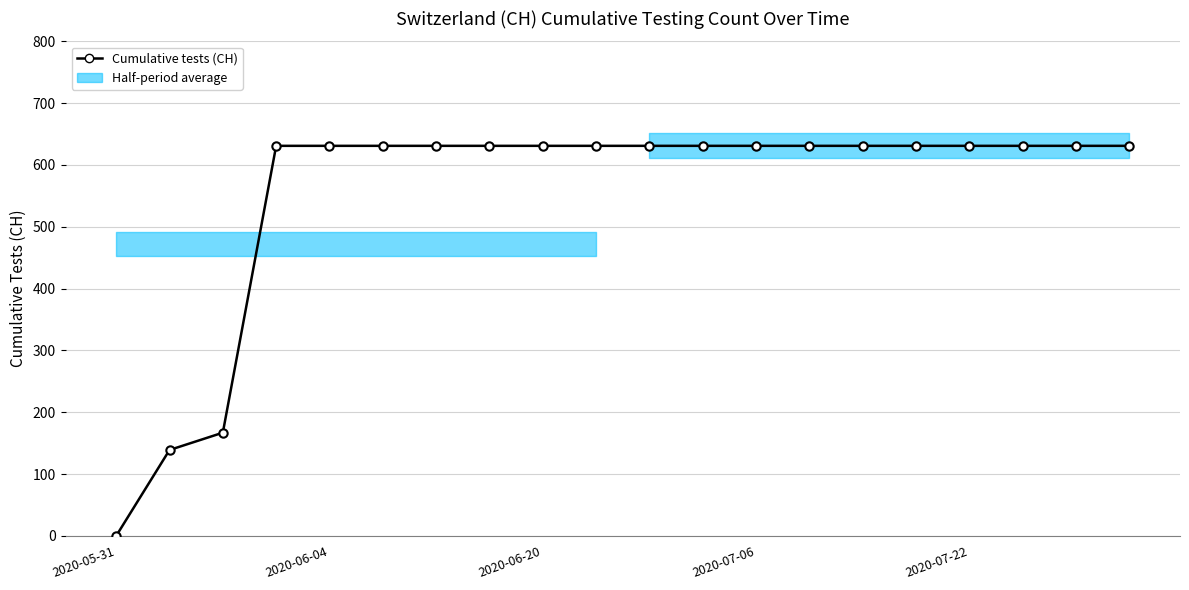

How many values are above zero?

19